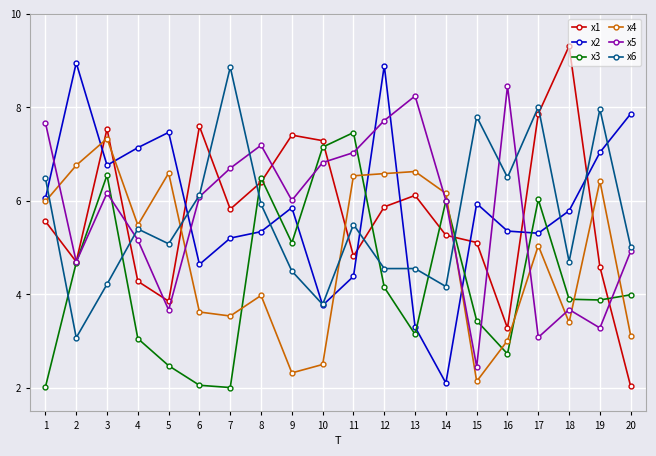

How many lines are shown in the chart?

6